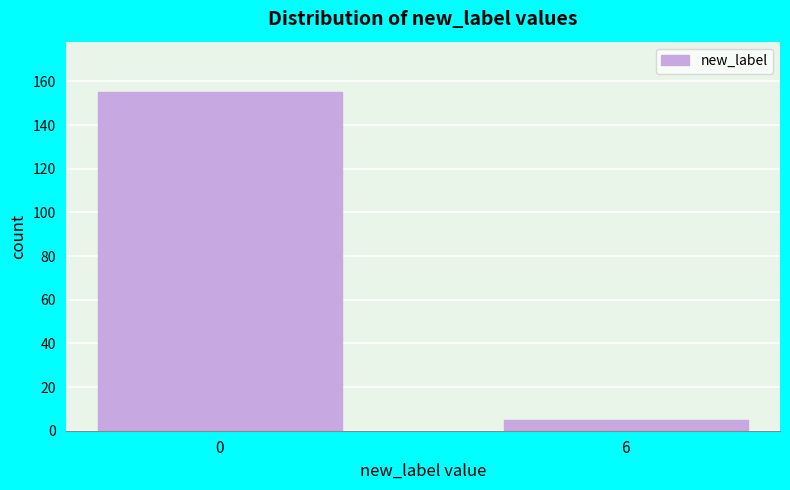

Reading left to right, list all the values displayed in this chart.

155	5